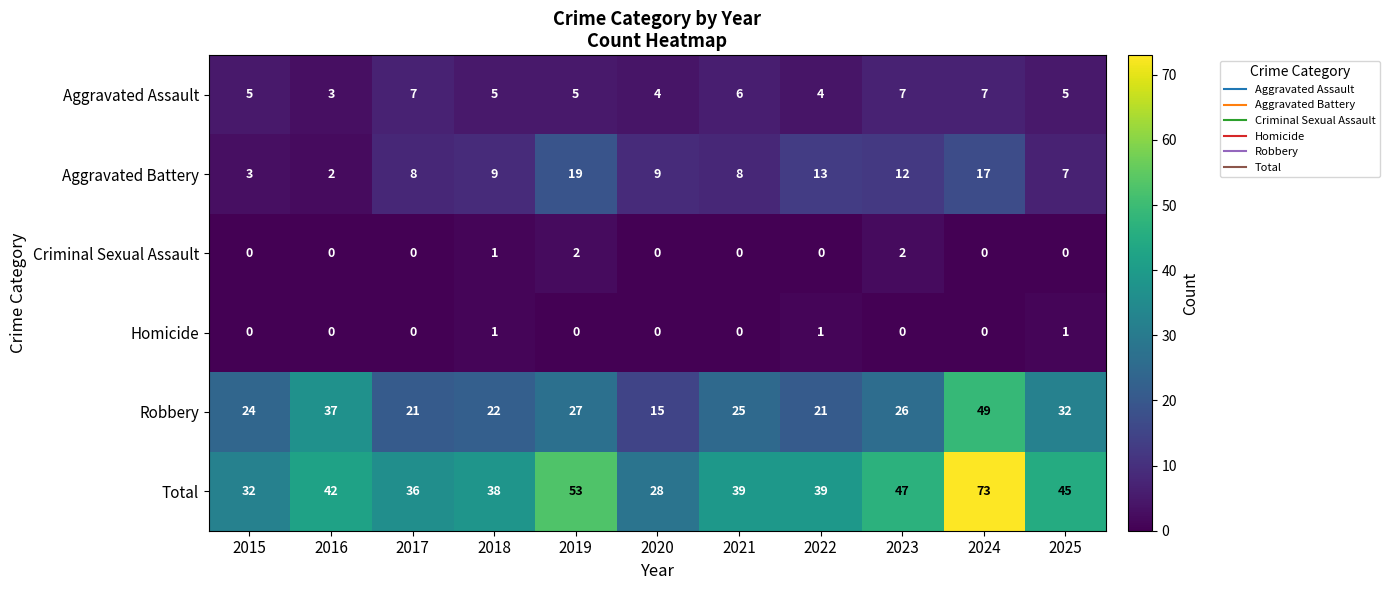

What is the total value across all series at 2018?

76